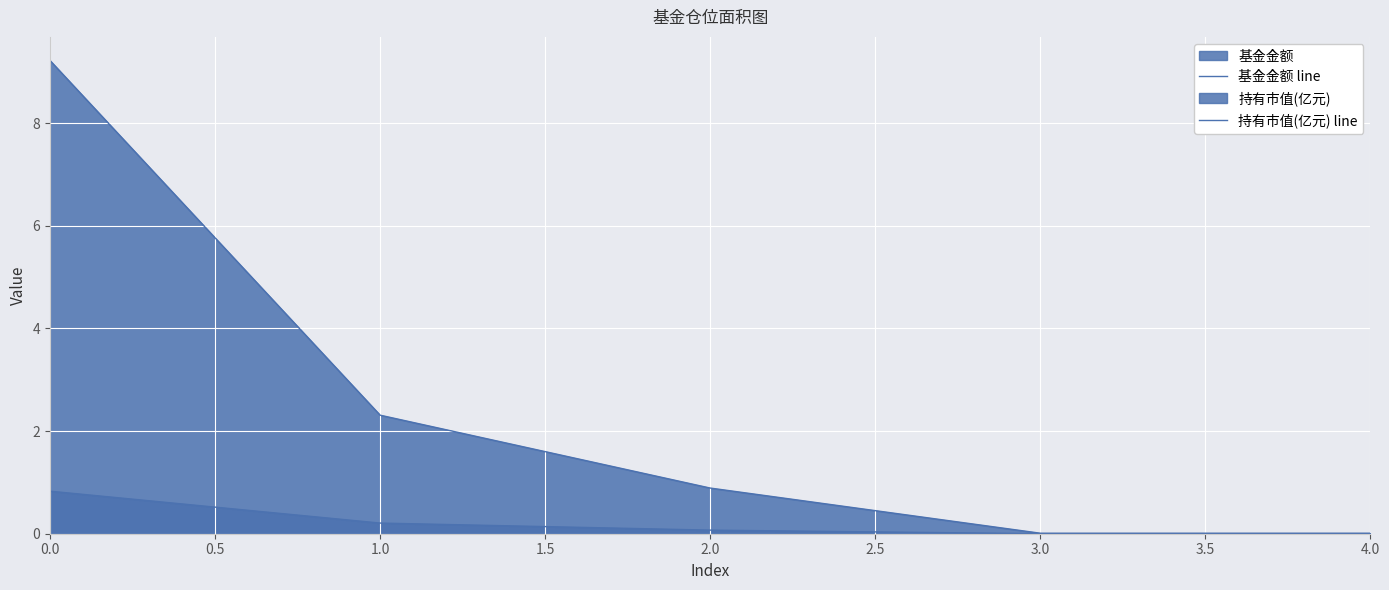

What is the maximum value for 持有市值(亿元) line?

0.8